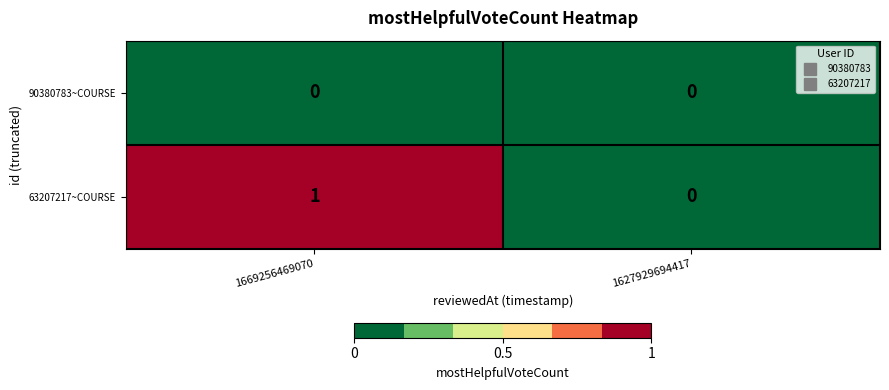

Reading left to right, transcribe all the data shown in this chart.

90380783~COURSE: 1669256469070=0	1627929694417=0
63207217~COURSE: 1669256469070=1	1627929694417=0